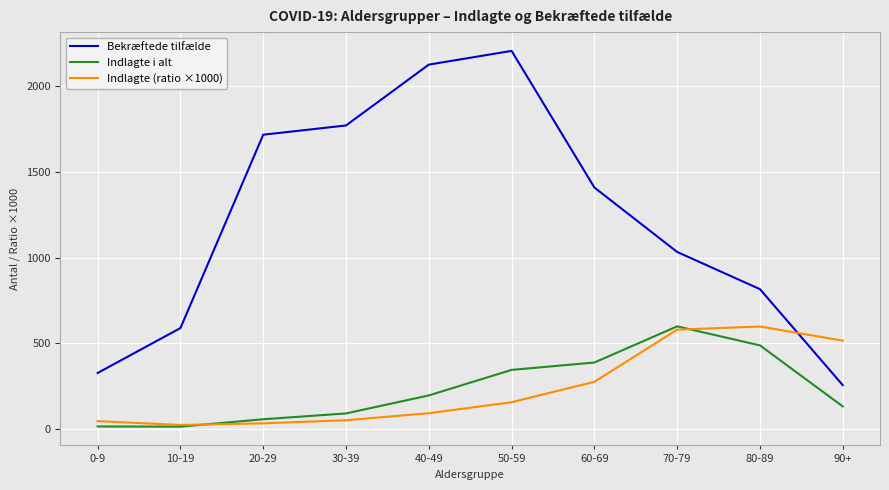

True or false: Indlagte i alt and Bekræftede tilfælde intersect in this chart.

False